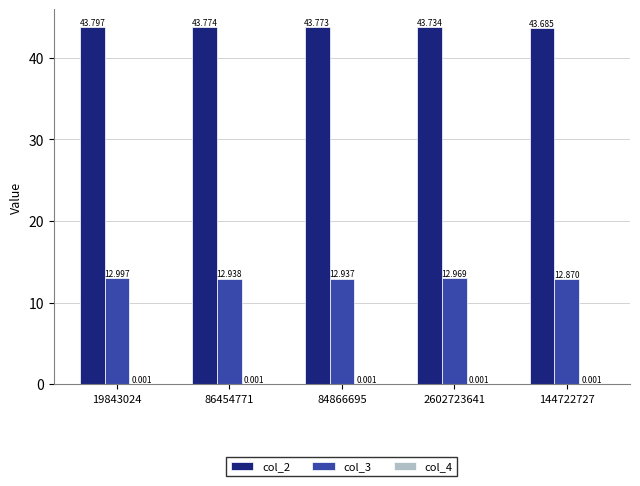

At which category does the chart reach its peak across all series?

19843024